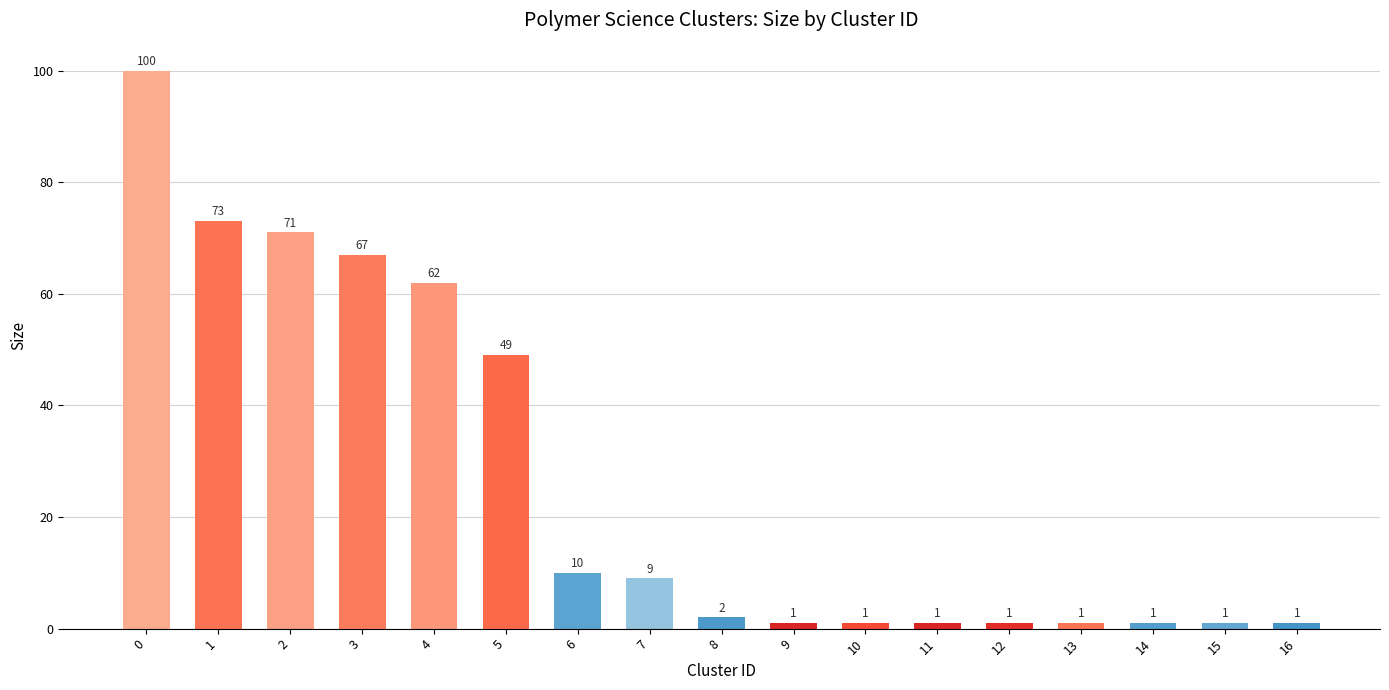

At which label is the value closest to 50?

5